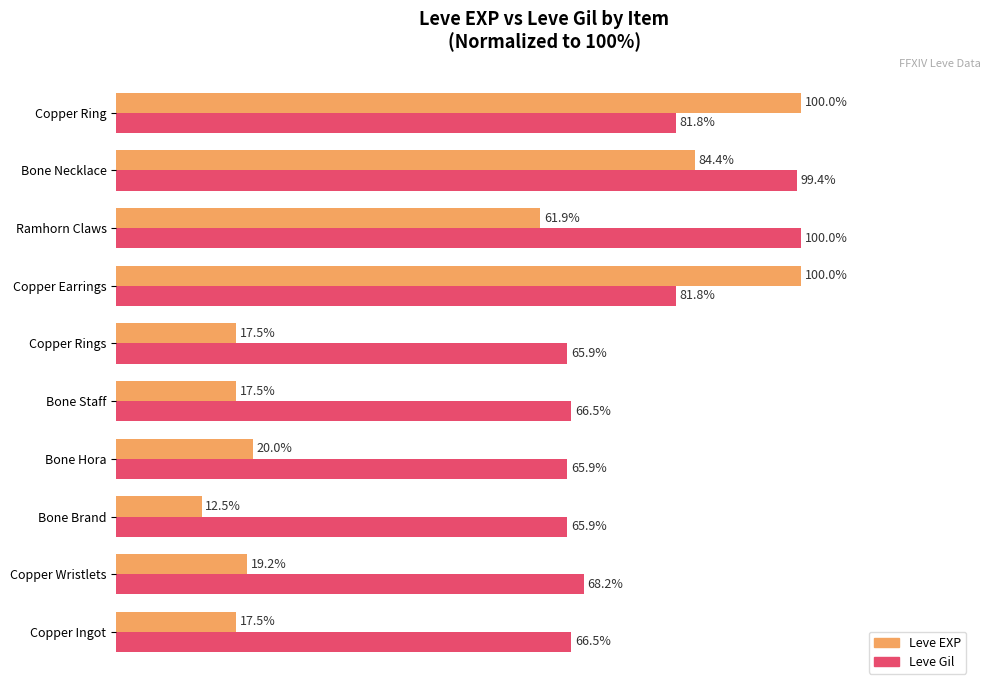

At which label does Leve EXP reach its minimum?

Bone Brand